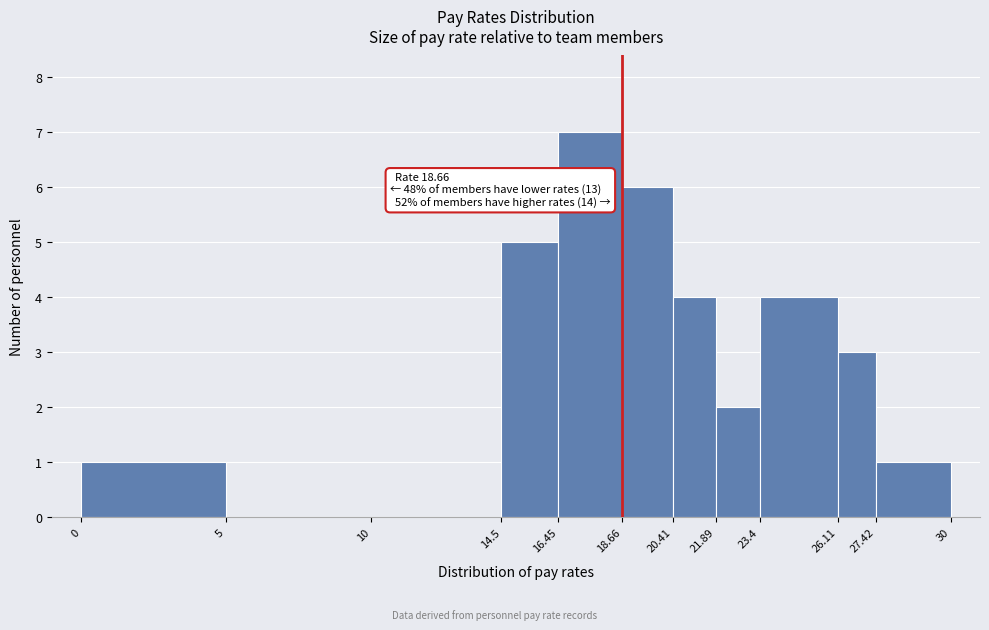

Over which range of the x-axis is the bar tallest?

16.45 to 18.66